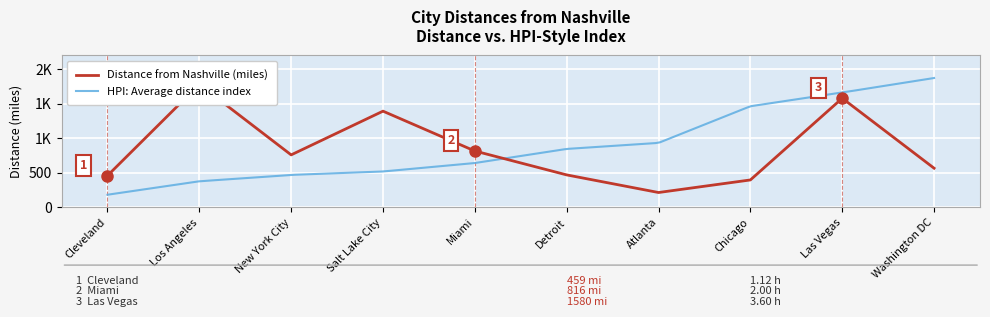

How many values exceed 760?

4